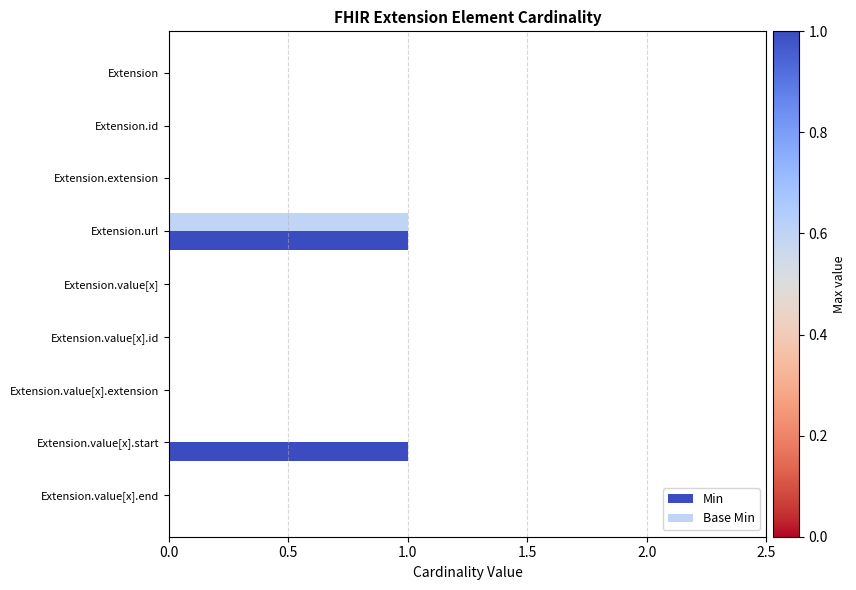

Count the number of categories in the chart.

9